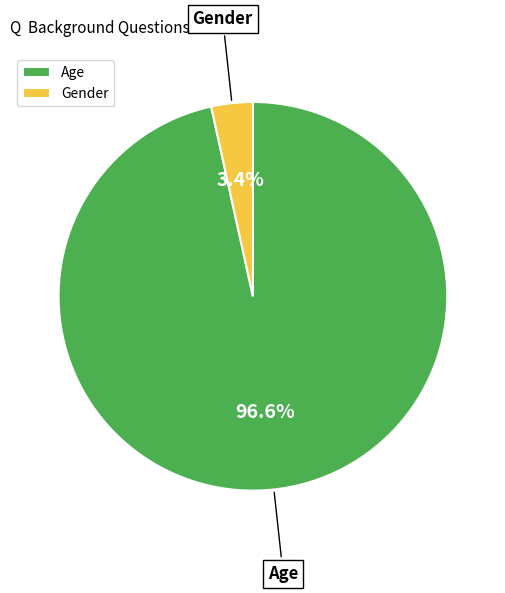

Rank the categories by value from lowest to highest.

Gender, Age